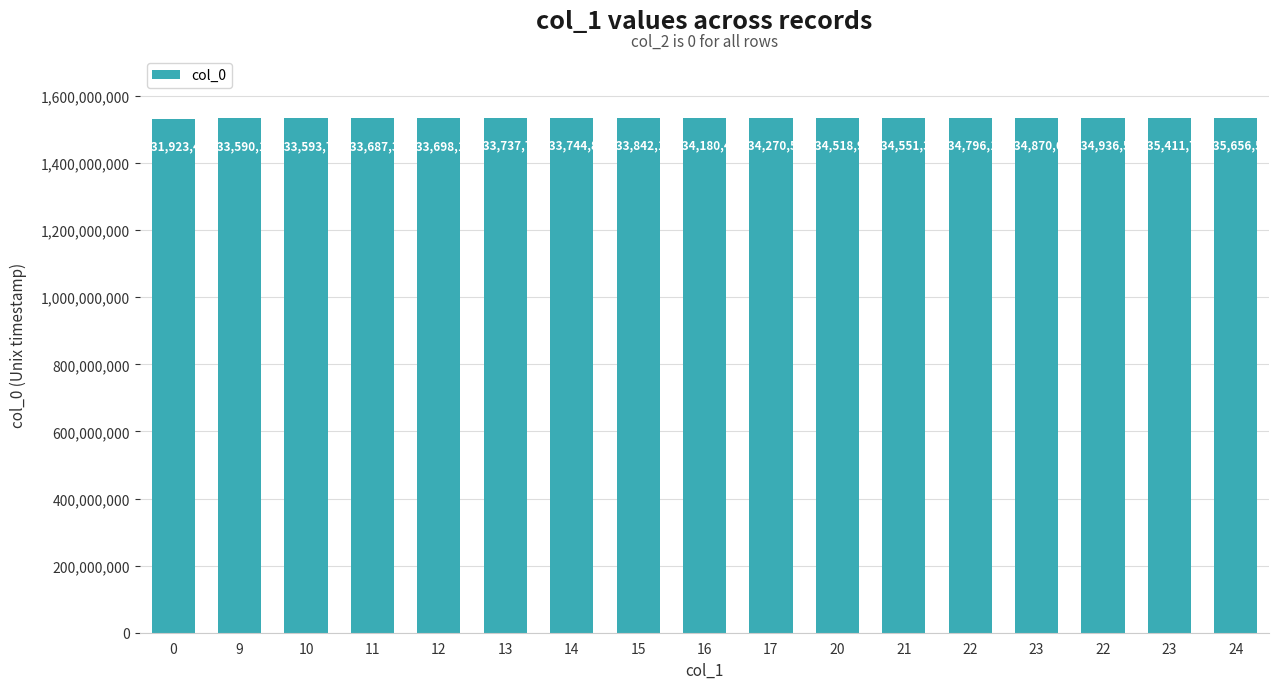

How many bars are there in total?

17